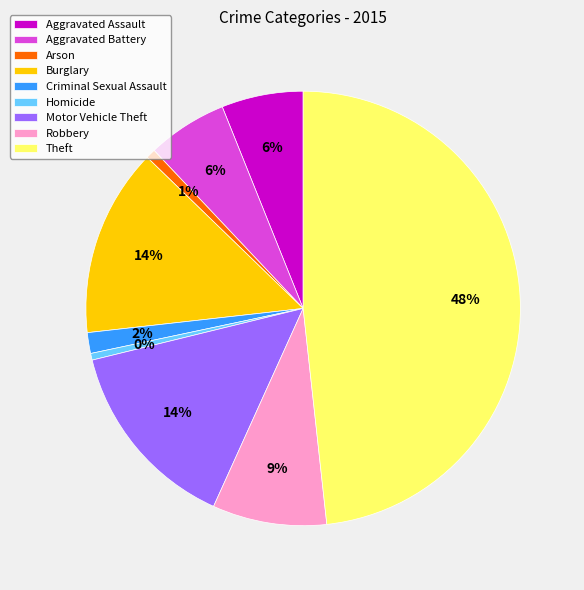

What is the largest slice in the pie chart?

Theft